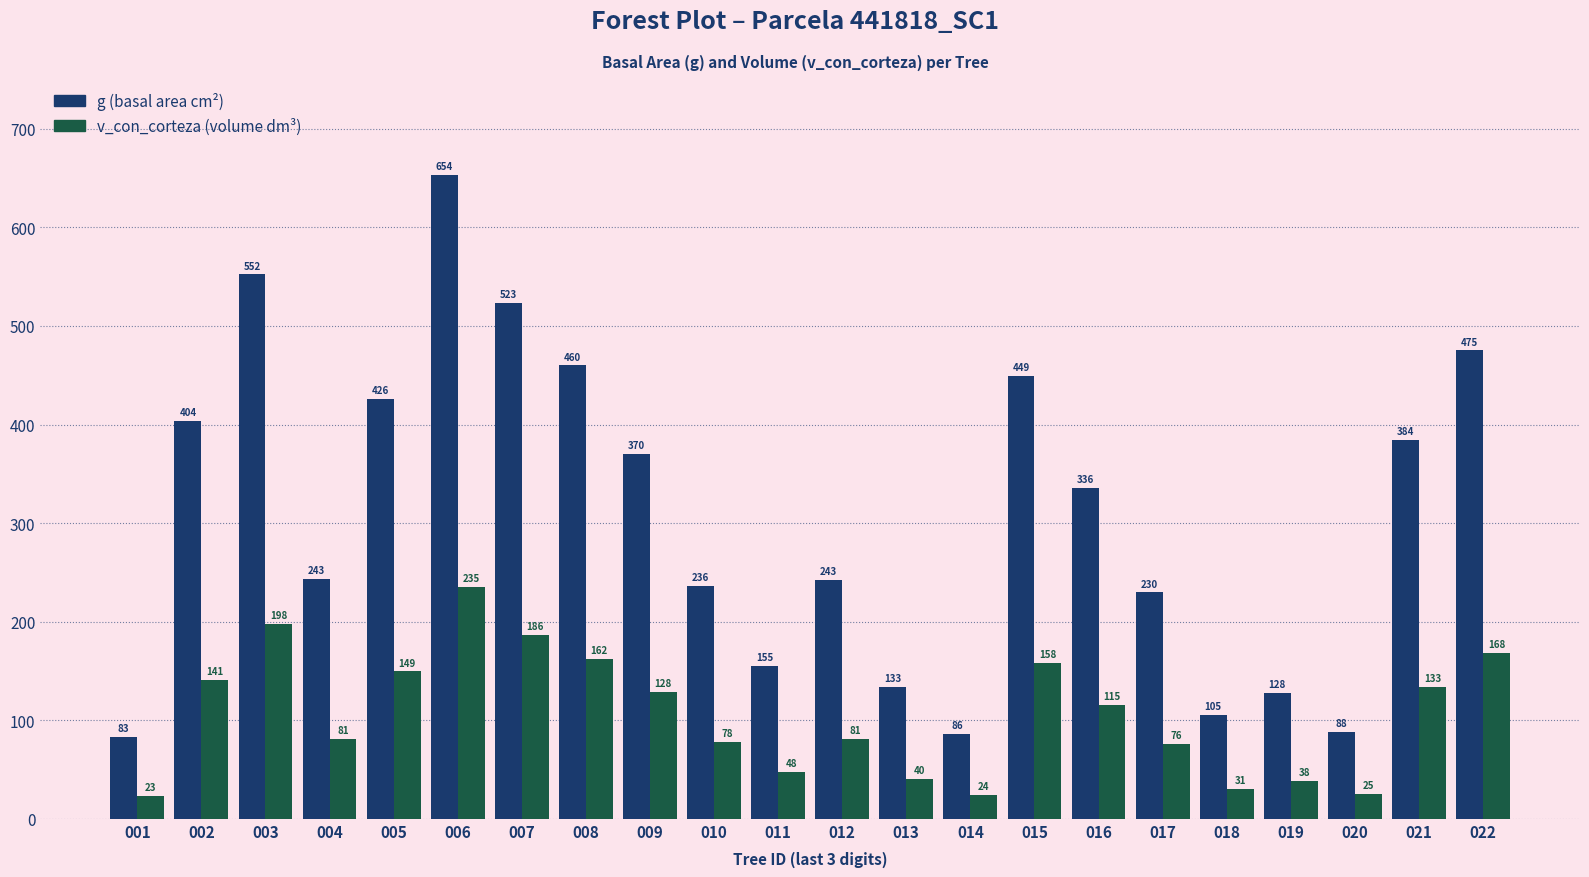

At which category does the chart reach its peak across all series?

006